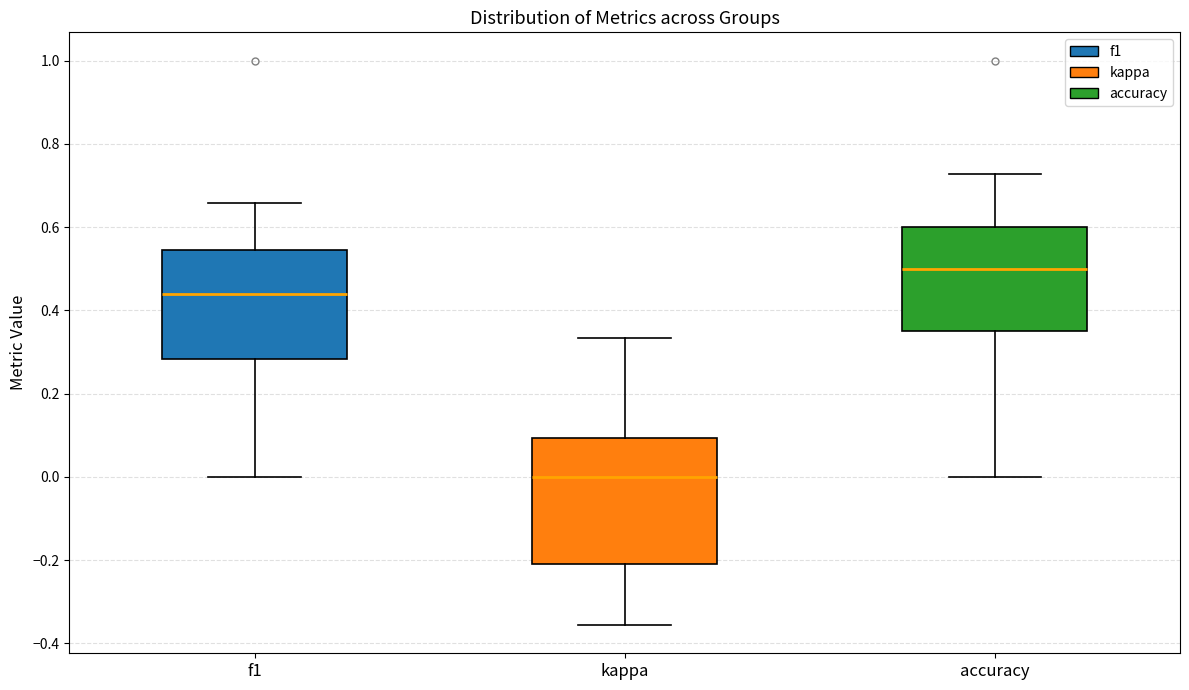

Comparing the boxes themselves (not the whiskers), which one is the tallest?

kappa